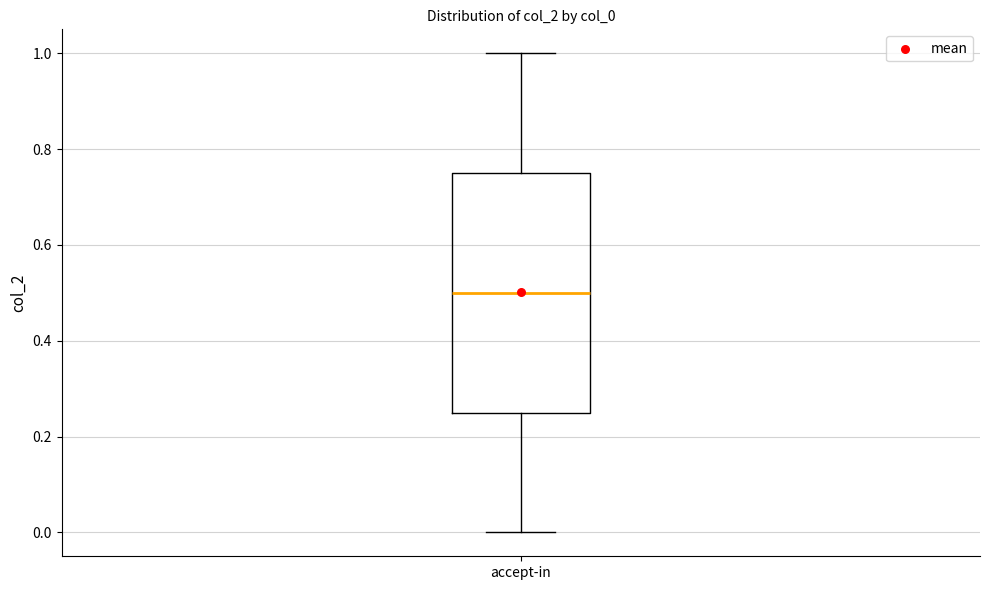

Read this box plot against the y-axis: the position of the median line, the range covered by the box, and the ends of both whiskers. The values are not printed on the chart, so give them approximately, as read against the axis.

median 0.50, box 0.24 to 0.74, whiskers 0.00 to 1.00